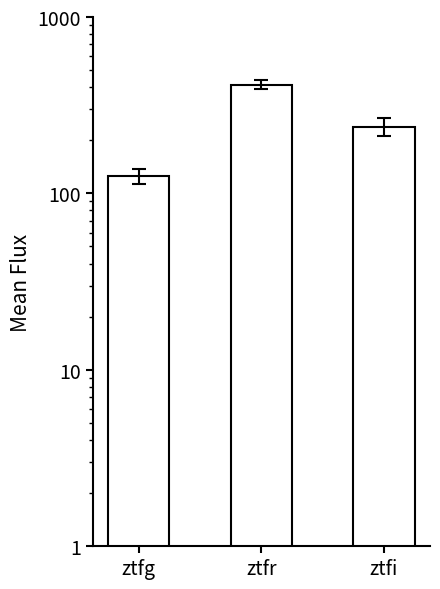

Rank the categories by value from highest to lowest.

ztfr, ztfi, ztfg